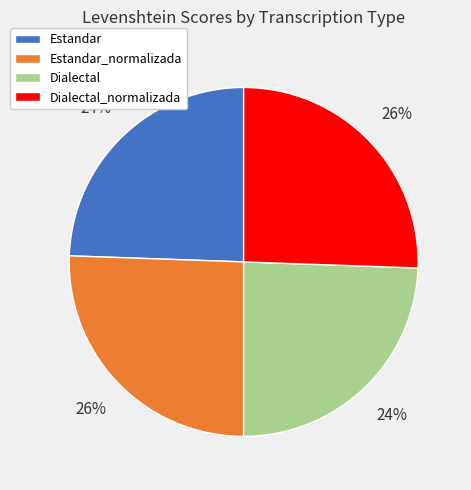

How many slices are in this pie chart?

4